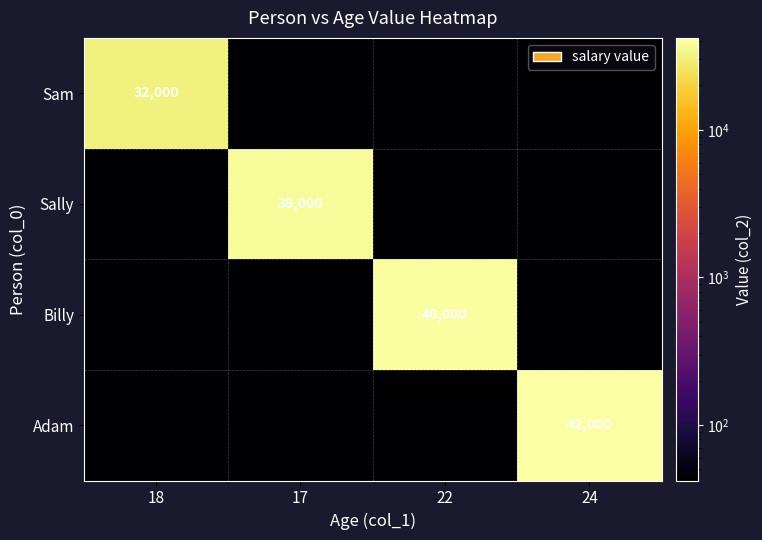

True or false: Adam has a value of 0.0 at 22.

True